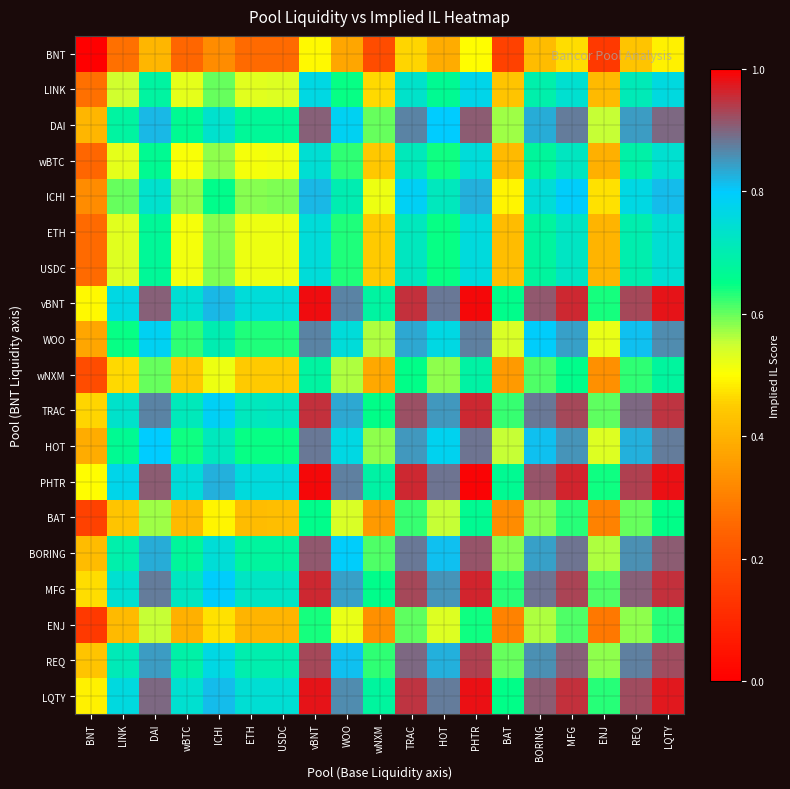

List the series in order of their peak value, highest first.

PHTR, vBNT, LQTY, MFG, TRAC, REQ, BORING, DAI, HOT, WOO, ICHI, LINK, USDC, ETH, wBTC, wNXM, BAT, ENJ, BNT